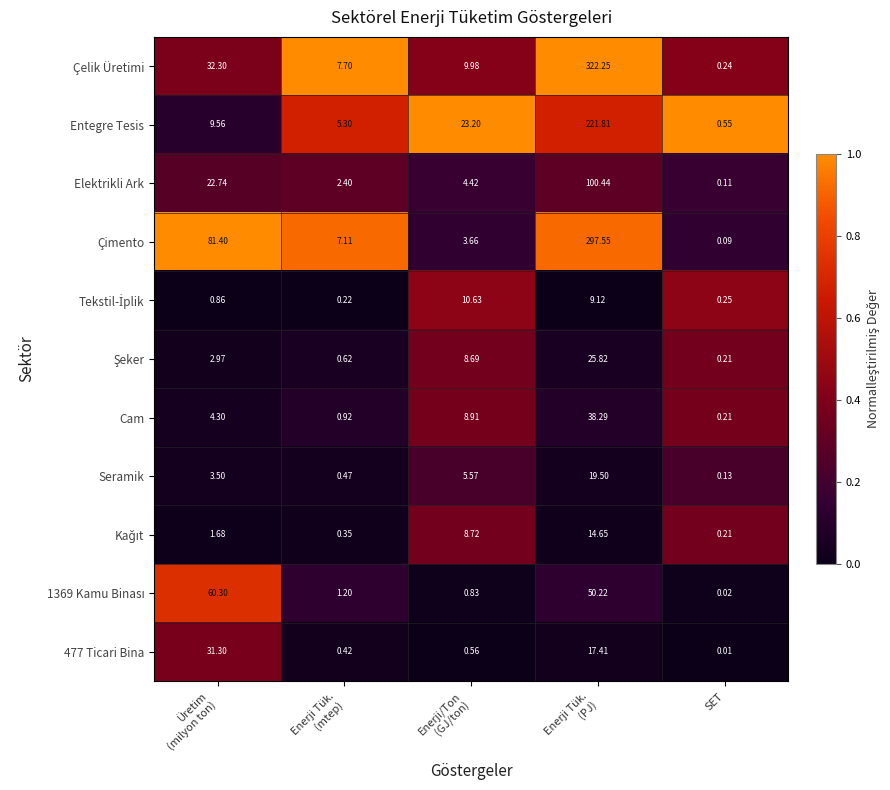

At which label does Çimento reach its minimum?

SET